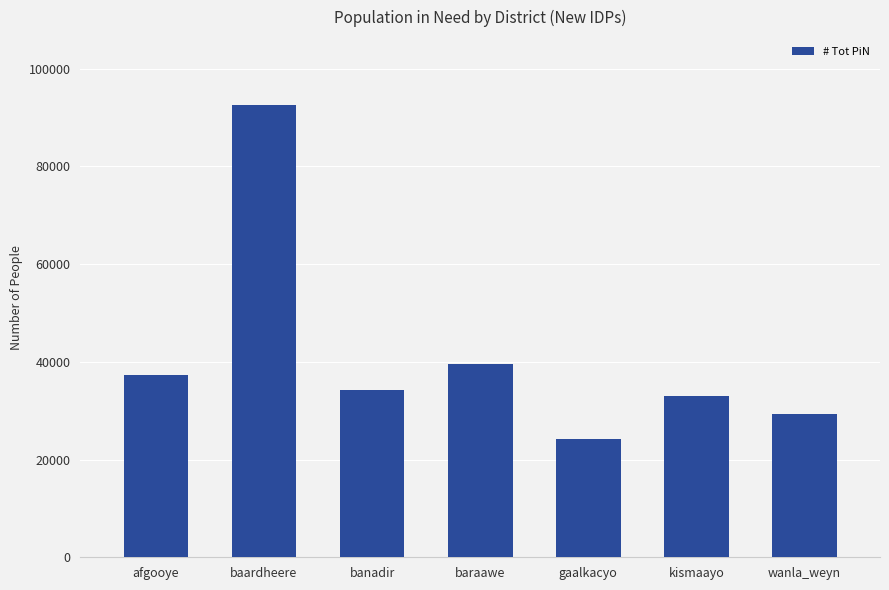

What is the label of the 3rd bar from the right?

gaalkacyo